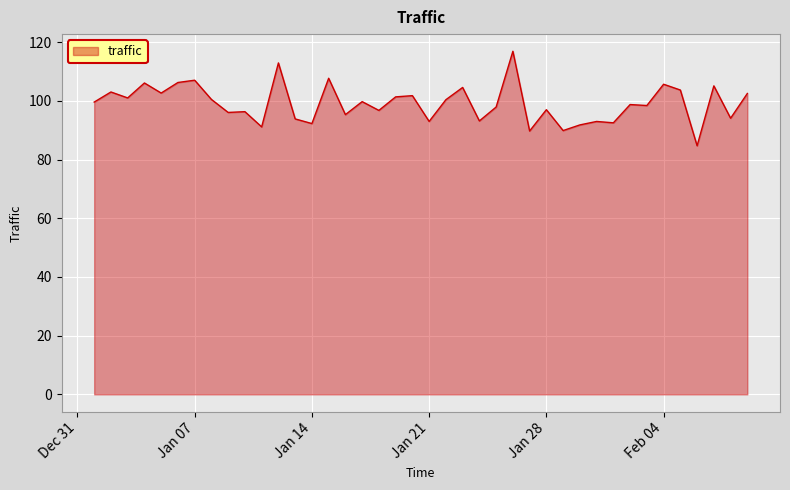

What is the difference between the maximum and minimum values?

32.2